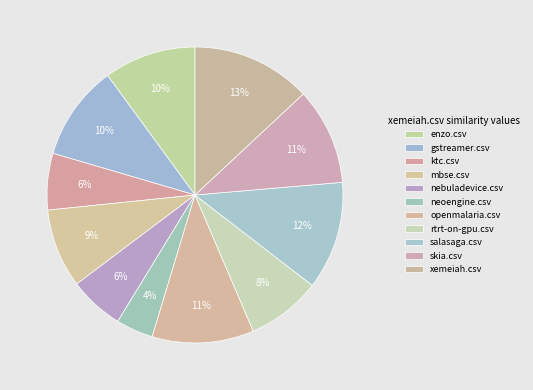

Which slice is the largest?

xemeiah.csv